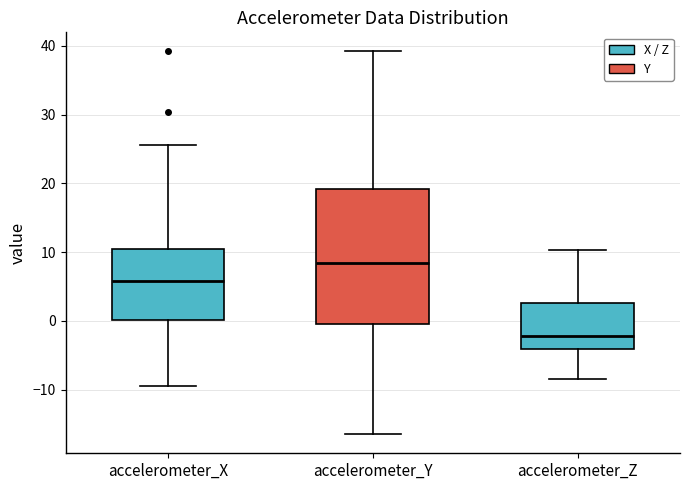

Reading left to right, read every box against the y-axis: the position of its median line, the range the box covers, and the ends of its whiskers. The values are not printed on the chart, so give them approximately, as read against the axis.

accelerometer_X: median 6, box 0 to 10, whiskers -9 to 26
accelerometer_Y: median 8, box -1 to 19, whiskers -16 to 39
accelerometer_Z: median -2, box -4 to 3, whiskers -9 to 10